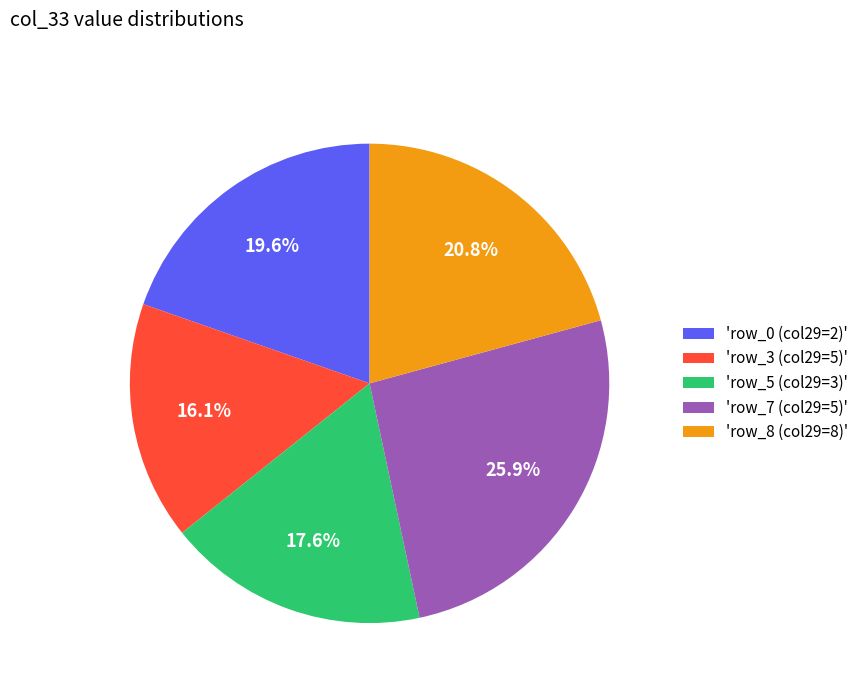

How many segments does this pie chart have?

5